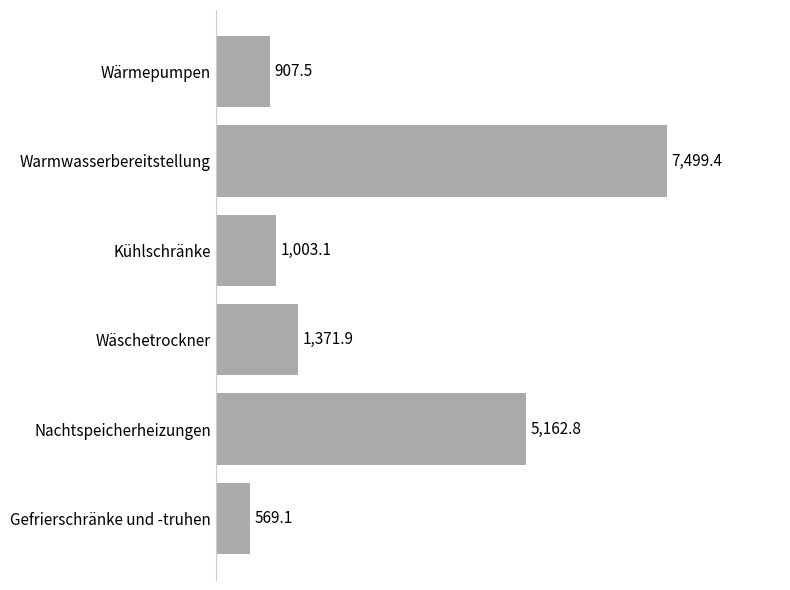

List the labels in order of value, largest first.

Warmwasserbereitstellung, Nachtspeicherheizungen, Wäschetrockner, Kühlschränke, Wärmepumpen, Gefrierschränke und -truhen